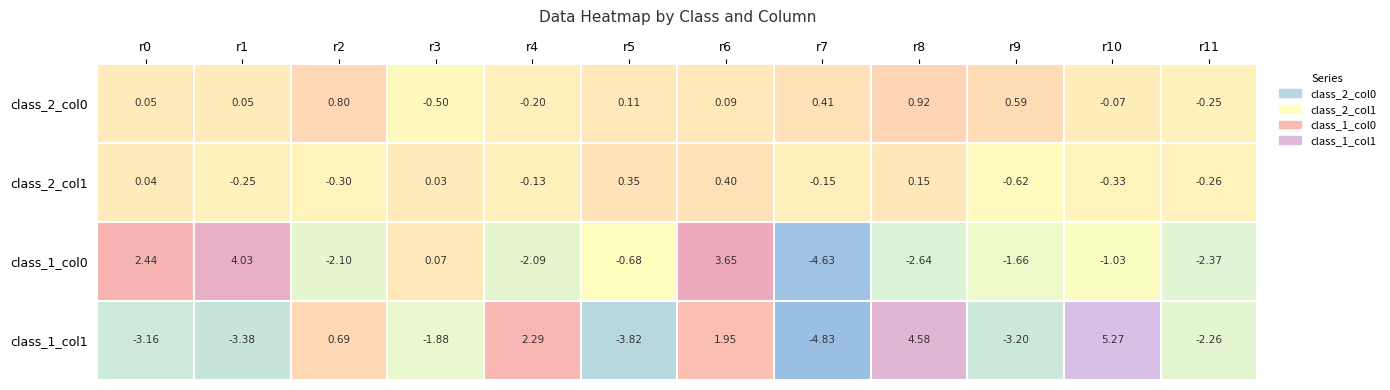

Is the value of class_1_col0 at r0 greater than the value of class_2_col1 at r2?

Yes